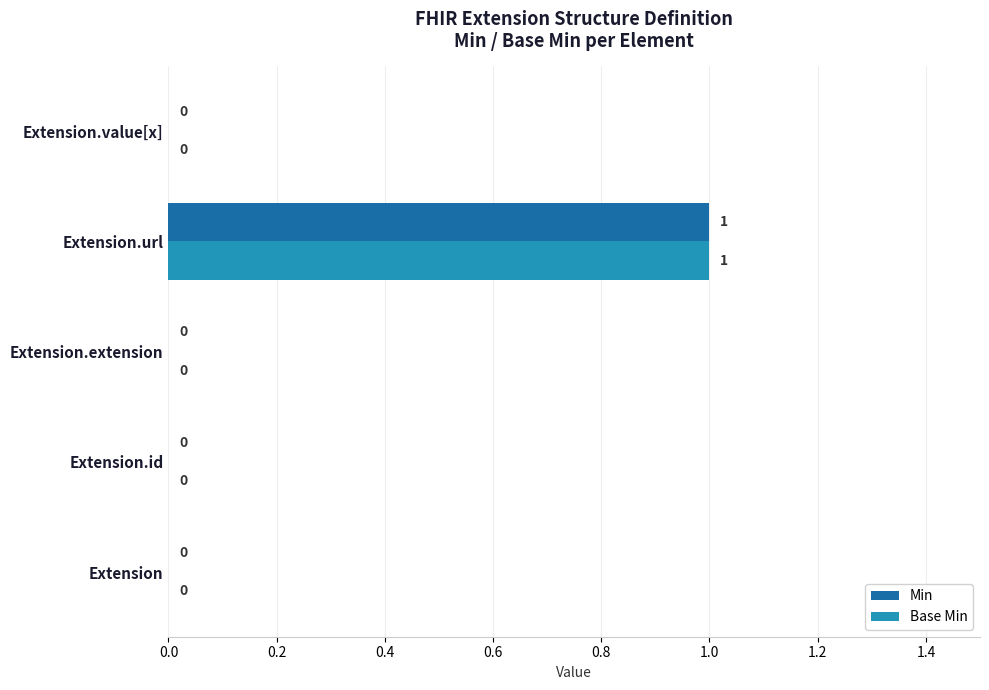

What is the sum of all Base Min values?

1